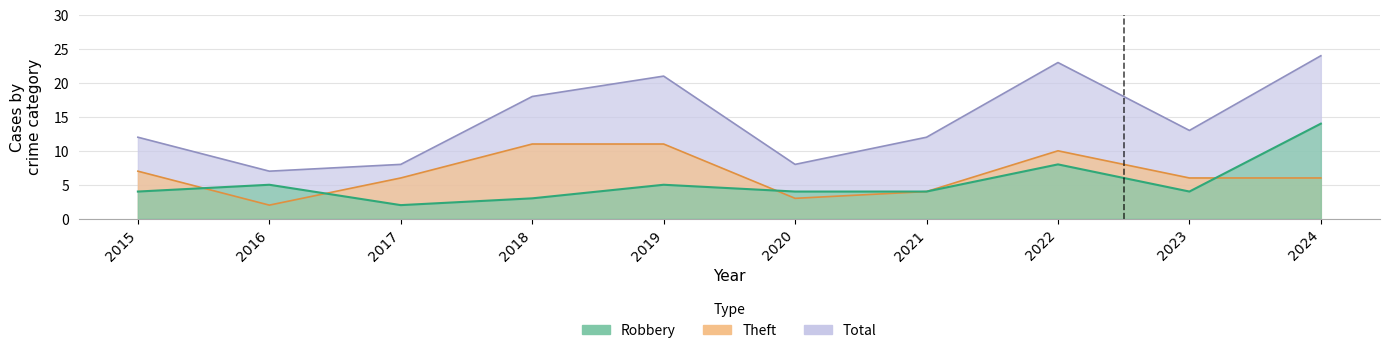

What is the difference between the highest and lowest values at 2020?

5